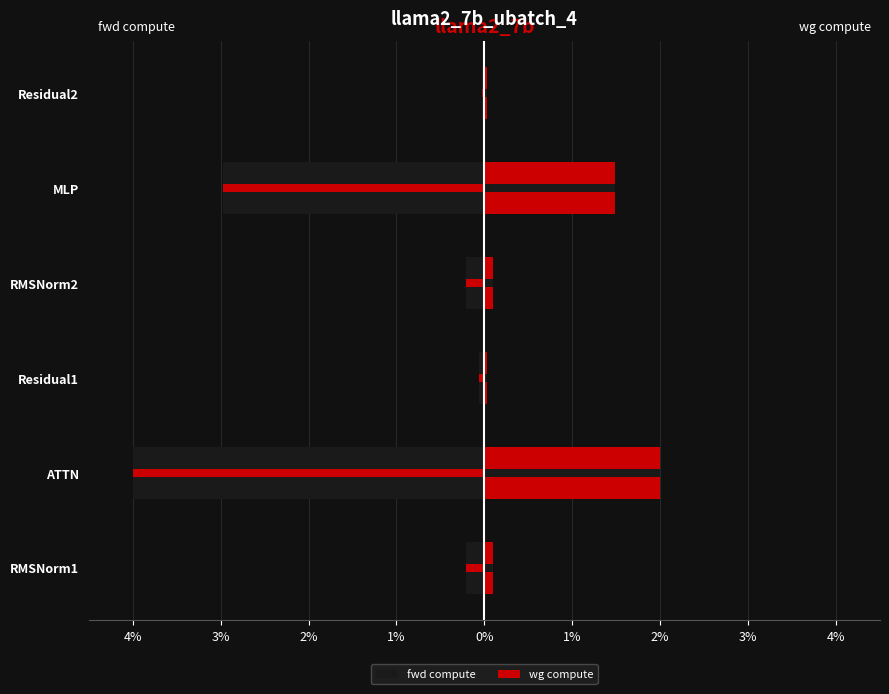

True or false: fwd compute has a value of -0.2 at RMSNorm1.

True